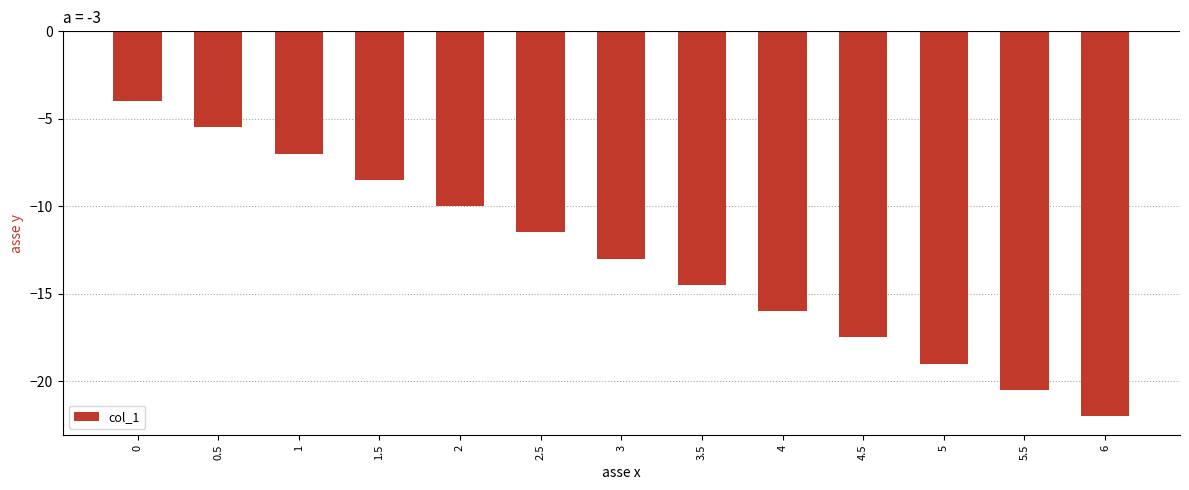

Is it true that the value at 1.5 is -12.2?

False